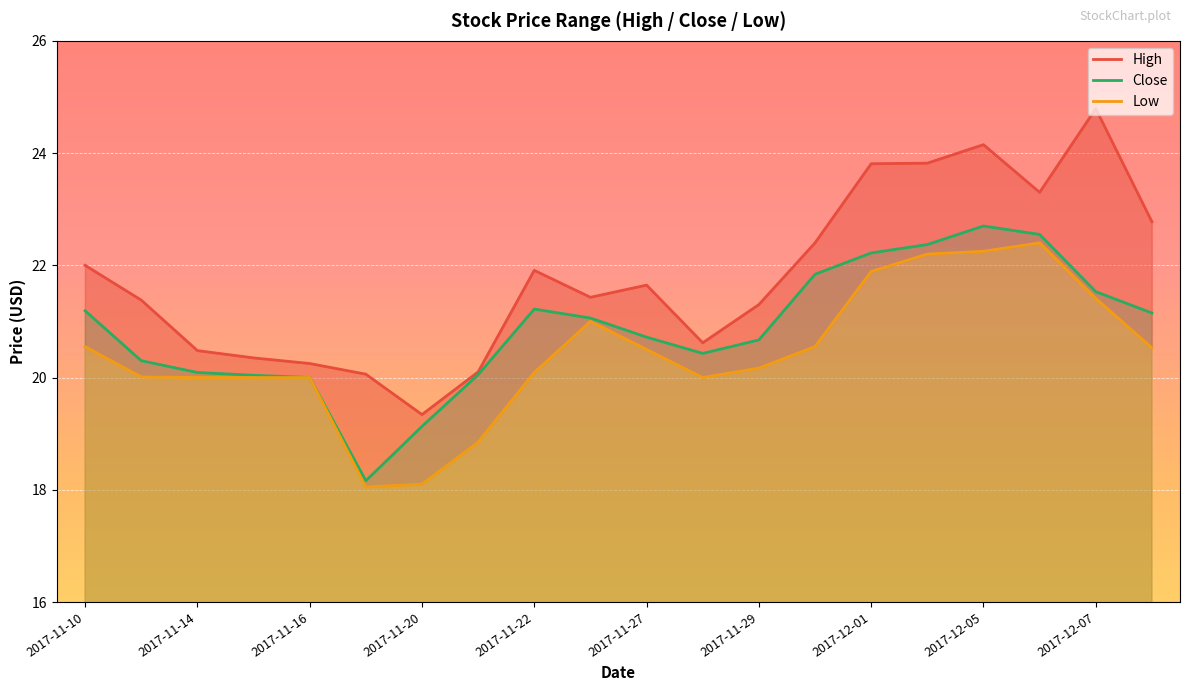

Is it true that Close equals 21.5 at 2017-12-07?

True